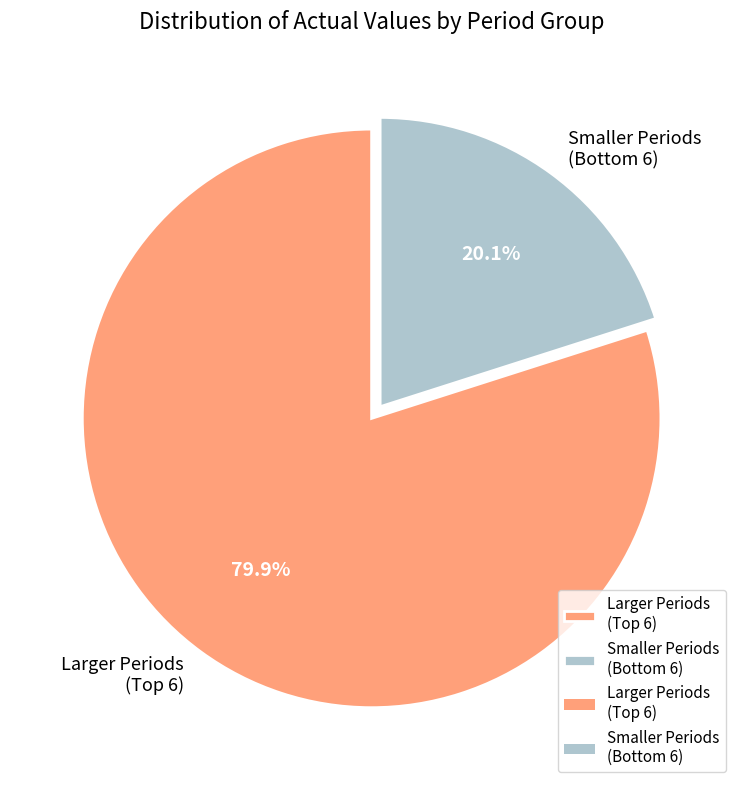

Rank the categories by value from lowest to highest.

Smaller Periods (Bottom 6), Larger Periods (Top 6)